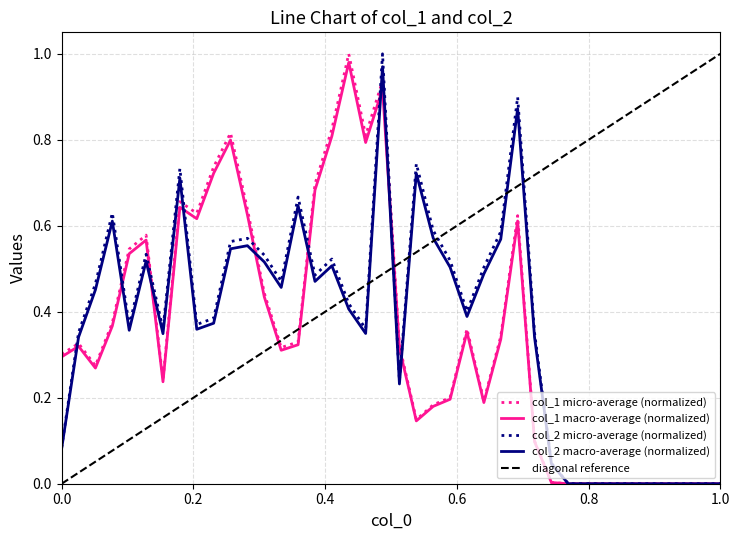

Which series has the largest range (max minus min)?

col_1